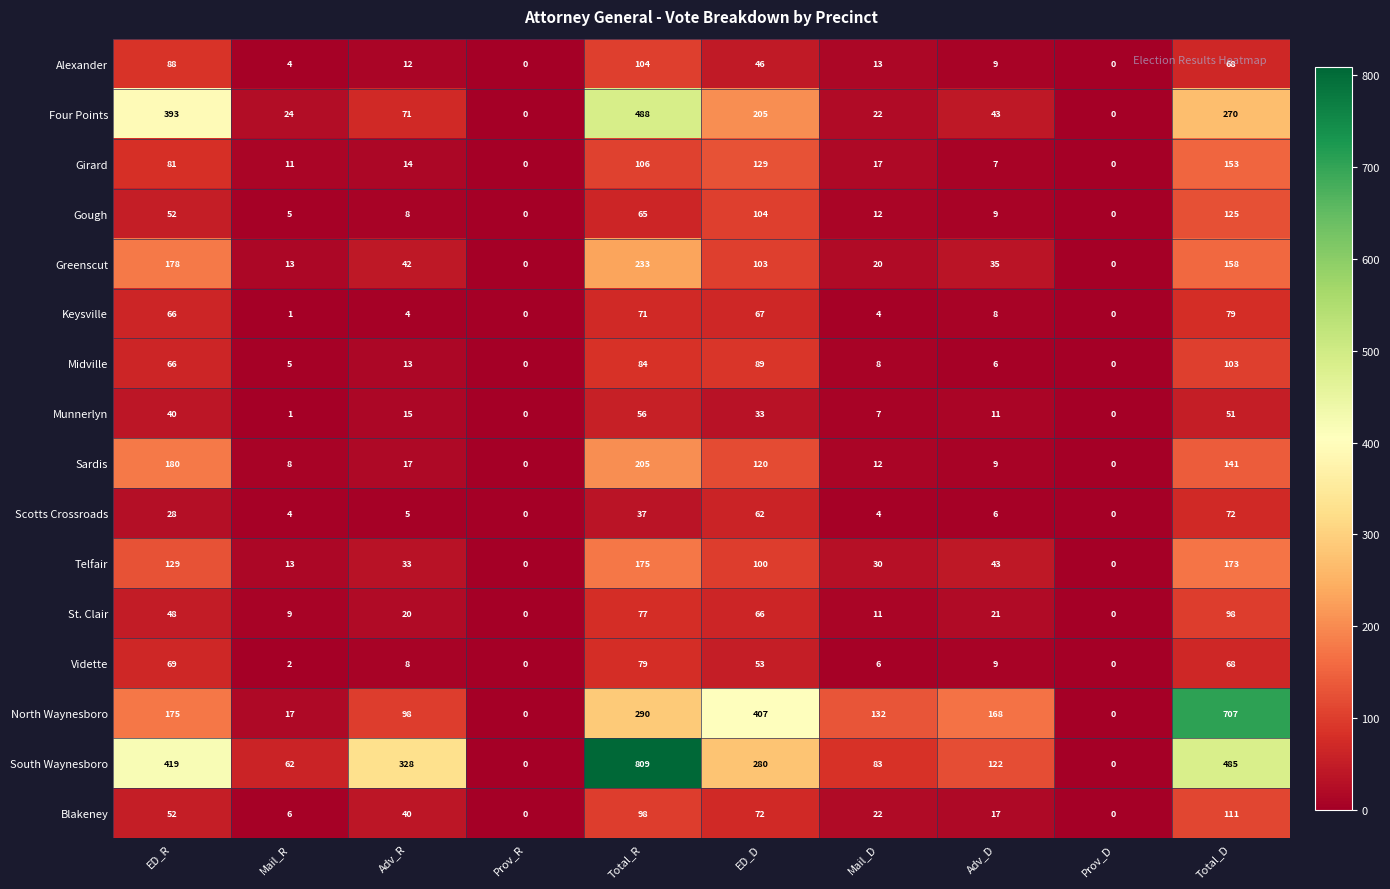

What is the difference between the South Waynesboro values at ED_D and Adv_D?

158